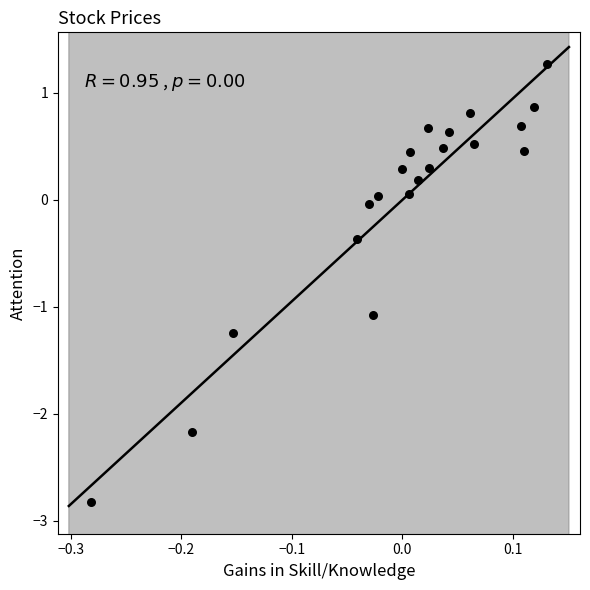

What is the range of Y values (max minus min)?

4.1